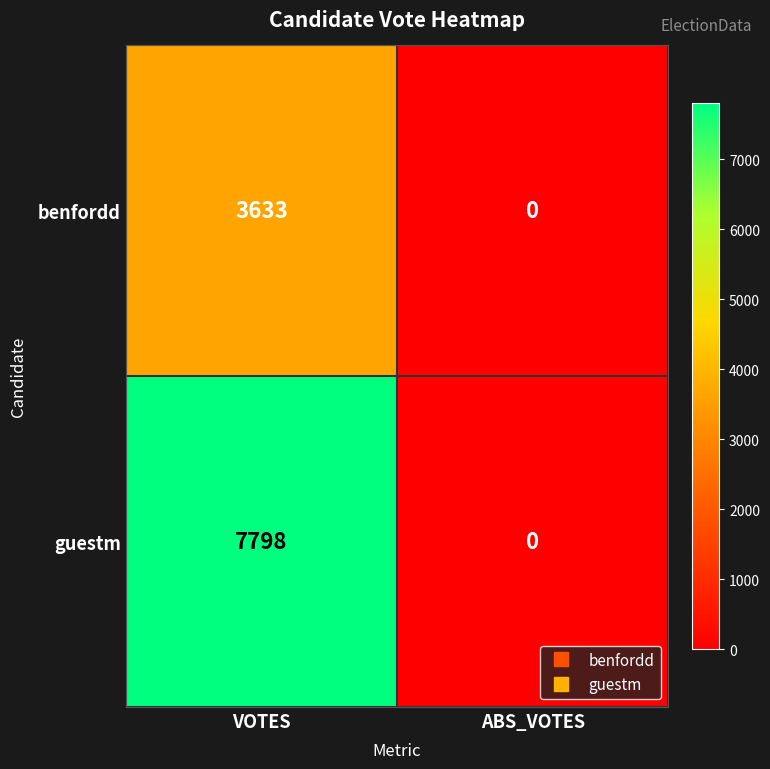

At which category is the sum across all series the highest?

VOTES